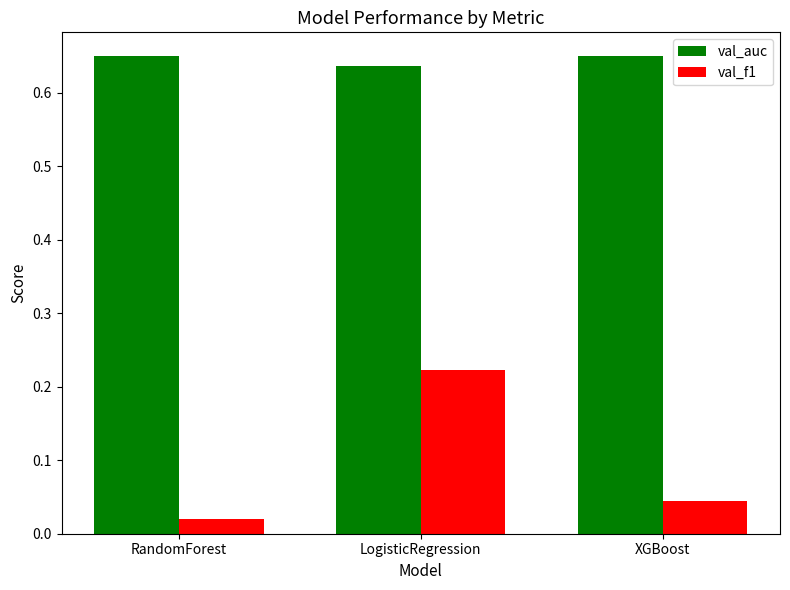

What position from the left is RandomForest?

1